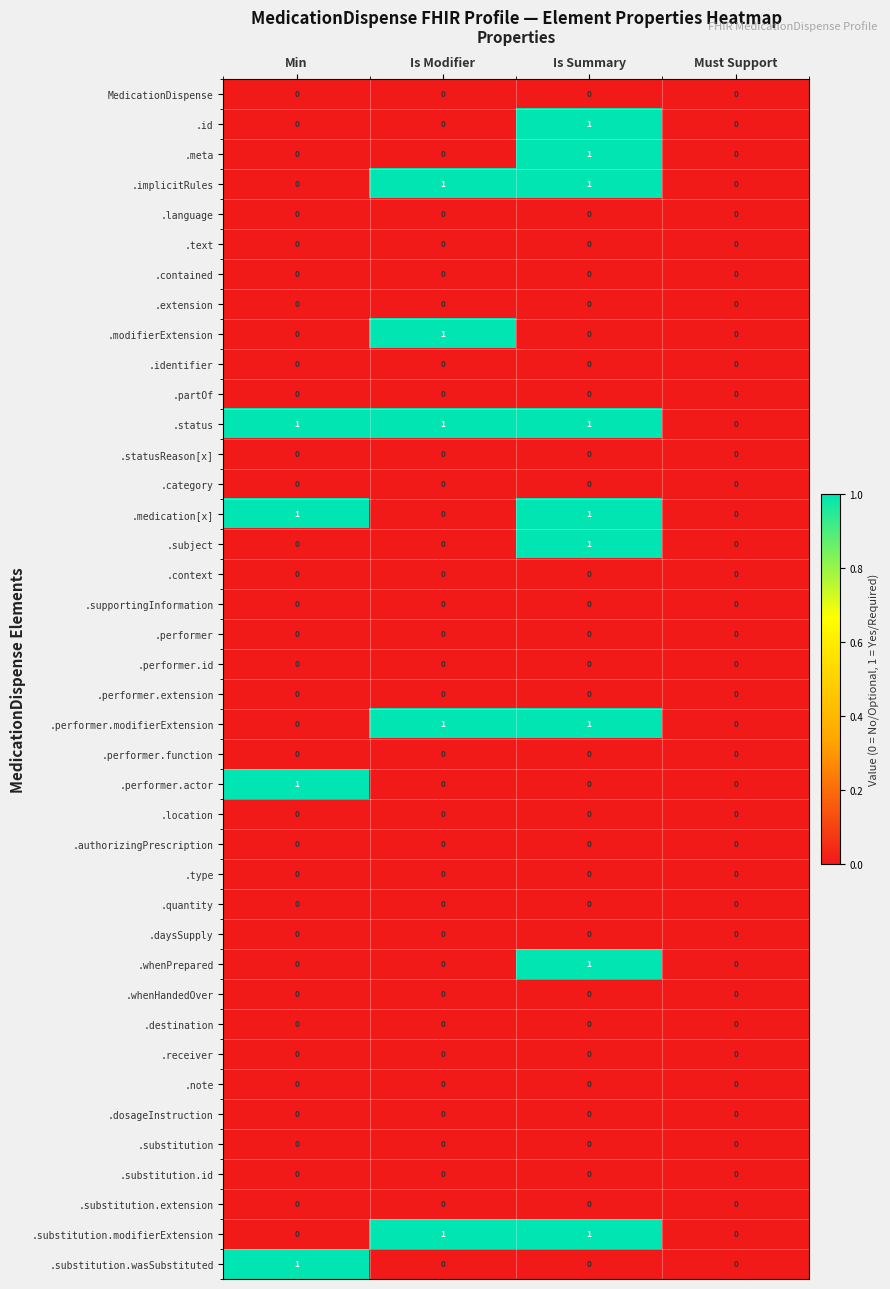

How many categories are shown in the chart?

4